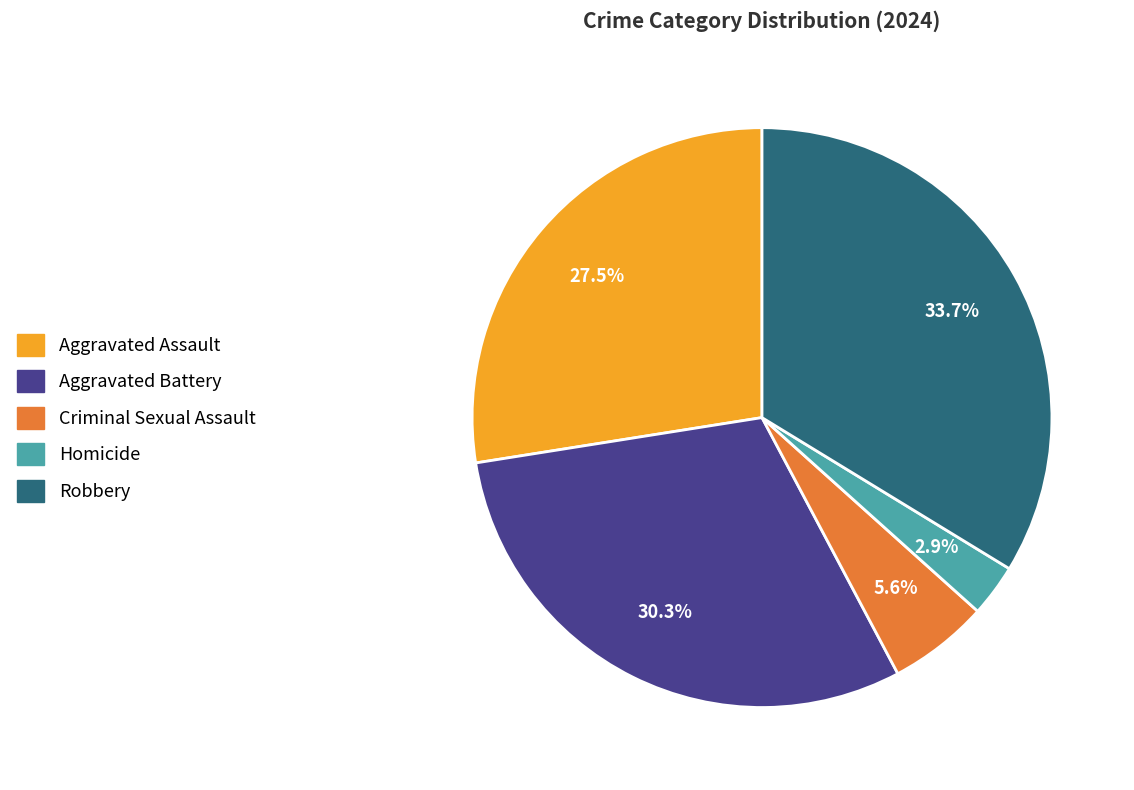

Is there any slice that represents more than half of the pie?

No